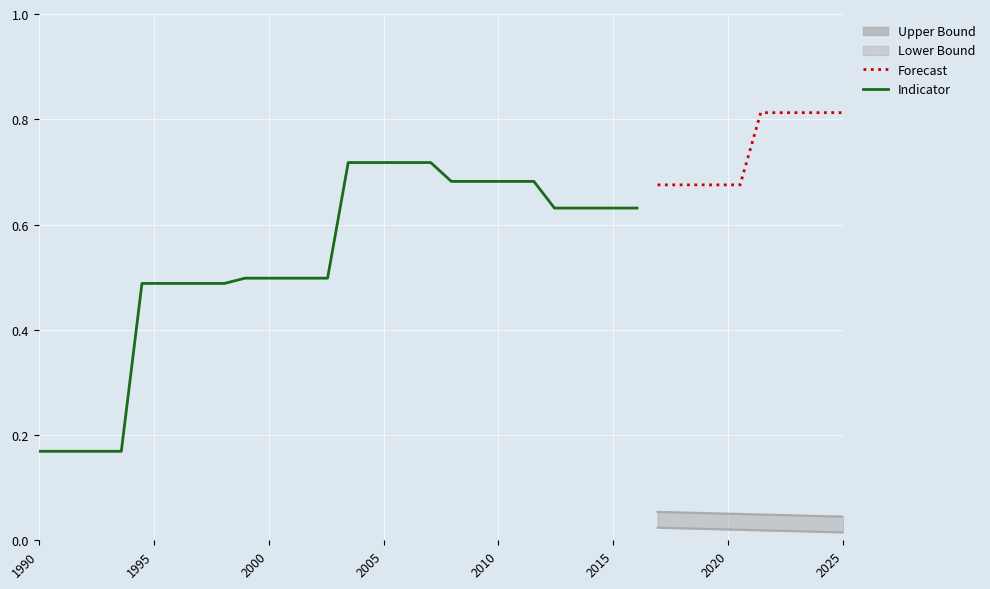

Is this an area chart (filled region under the line)?

No